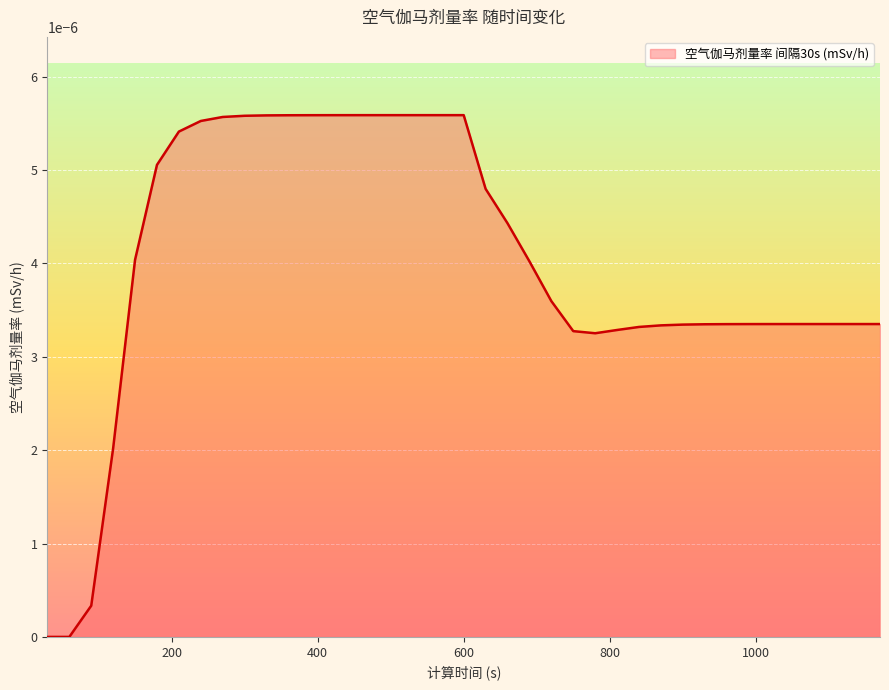

List the labels in order of value, smallest first.

30, 60, 90, 120, 780, 750, 810, 840, 870, 900, 930, 960, 990, 1020, 1050, 1080, 1110, 1140, 1170, 720, 690, 150, 660, 630, 180, 210, 240, 270, 300, 330, 360, 390, 420, 450, 480, 510, 540, 570, 600